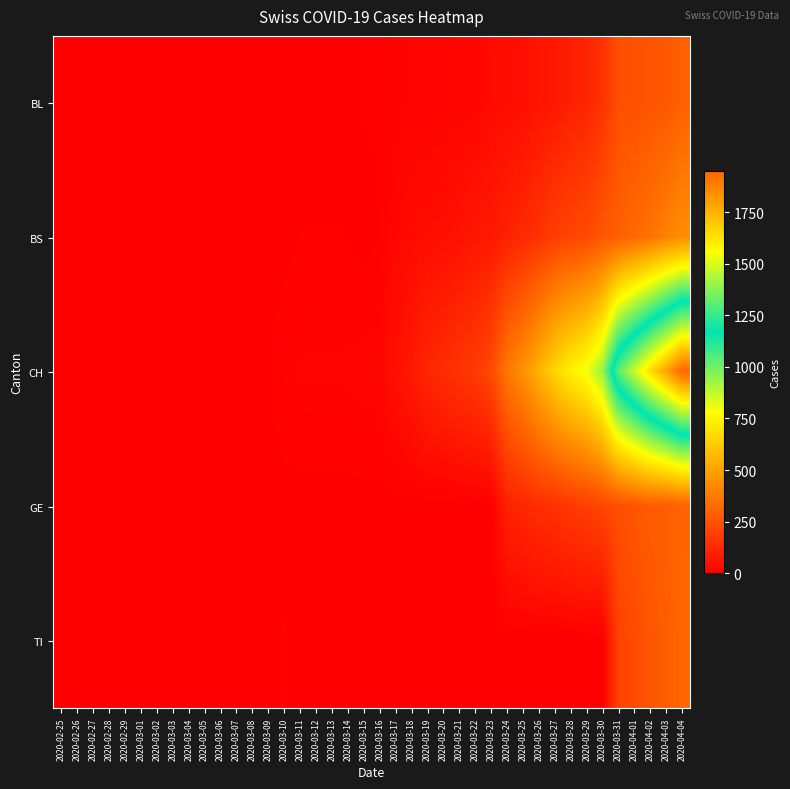

Reading left to right, transcribe all the data shown in this chart.

BL: 2020-02-25=0	2020-02-26=0	2020-02-27=0	2020-02-28=0	2020-02-29=0	2020-03-01=0	2020-03-02=0	2020-03-03=0	2020-03-04=0	2020-03-05=0	2020-03-06=0	2020-03-07=0	2020-03-08=0	2020-03-09=1	2020-03-10=2	2020-03-11=2	2020-03-12=2	2020-03-13=2	2020-03-14=2	2020-03-15=5	2020-03-16=5	2020-03-17=13	2020-03-18=16	2020-03-19=16	2020-03-20=18	2020-03-21=21	2020-03-22=21	2020-03-23=35	2020-03-24=40	2020-03-25=46	2020-03-26=65	2020-03-27=76	2020-03-28=100	2020-03-29=115	2020-03-30=158	2020-03-31=242	2020-04-01=249	2020-04-02=262	2020-04-03=266	2020-04-04=298
BS: 2020-02-25=0	2020-02-26=0	2020-02-27=0	2020-02-28=0	2020-02-29=0	2020-03-01=0	2020-03-02=0	2020-03-03=0	2020-03-04=0	2020-03-05=0	2020-03-06=0	2020-03-07=0	2020-03-08=0	2020-03-09=0	2020-03-10=0	2020-03-11=4	2020-03-12=4	2020-03-13=4	2020-03-14=4	2020-03-15=0	2020-03-16=4	2020-03-17=25	2020-03-18=36	2020-03-19=44	2020-03-20=46	2020-03-21=57	2020-03-22=73	2020-03-23=78	2020-03-24=105	2020-03-25=128	2020-03-26=155	2020-03-27=191	2020-03-28=211	2020-03-29=228	2020-03-30=263	2020-03-31=292	2020-04-01=323	2020-04-02=350	2020-04-03=397	2020-04-04=434
CH: 2020-02-25=0	2020-02-26=0	2020-02-27=0	2020-02-28=0	2020-02-29=0	2020-03-01=0	2020-03-02=0	2020-03-03=0	2020-03-04=0	2020-03-05=0	2020-03-06=1	2020-03-07=1	2020-03-08=1	2020-03-09=3	2020-03-10=12	2020-03-11=16	2020-03-12=17	2020-03-13=17	2020-03-14=17	2020-03-15=20	2020-03-16=21	2020-03-17=54	2020-03-18=75	2020-03-19=119	2020-03-20=138	2020-03-21=160	2020-03-22=181	2020-03-23=222	2020-03-24=368	2020-03-25=443	2020-03-26=546	2020-03-27=654	2020-03-28=734	2020-03-29=800	2020-03-30=938	2020-03-31=1307	2020-04-01=1478	2020-04-02=1643	2020-04-03=1795	2020-04-04=1950
GE: 2020-02-25=0	2020-02-26=0	2020-02-27=0	2020-02-28=0	2020-02-29=0	2020-03-01=0	2020-03-02=0	2020-03-03=0	2020-03-04=0	2020-03-05=0	2020-03-06=0	2020-03-07=0	2020-03-08=0	2020-03-09=0	2020-03-10=0	2020-03-11=0	2020-03-12=0	2020-03-13=0	2020-03-14=0	2020-03-15=0	2020-03-16=0	2020-03-17=0	2020-03-18=0	2020-03-19=0	2020-03-20=0	2020-03-21=0	2020-03-22=0	2020-03-23=0	2020-03-24=103	2020-03-25=122	2020-03-26=144	2020-03-27=153	2020-03-28=175	2020-03-29=193	2020-03-30=216	2020-03-31=241	2020-04-01=260	2020-04-02=283	2020-04-03=284	2020-04-04=305
TI: 2020-02-25=0	2020-02-26=0	2020-02-27=0	2020-02-28=0	2020-02-29=0	2020-03-01=0	2020-03-02=0	2020-03-03=0	2020-03-04=0	2020-03-05=0	2020-03-06=0	2020-03-07=0	2020-03-08=0	2020-03-09=0	2020-03-10=5	2020-03-11=0	2020-03-12=0	2020-03-13=0	2020-03-14=0	2020-03-15=0	2020-03-16=0	2020-03-17=0	2020-03-18=0	2020-03-19=0	2020-03-20=0	2020-03-21=0	2020-03-22=0	2020-03-23=0	2020-03-24=0	2020-03-25=0	2020-03-26=0	2020-03-27=0	2020-03-28=0	2020-03-29=0	2020-03-30=0	2020-03-31=202	2020-04-01=229	2020-04-02=263	2020-04-03=287	2020-04-04=314